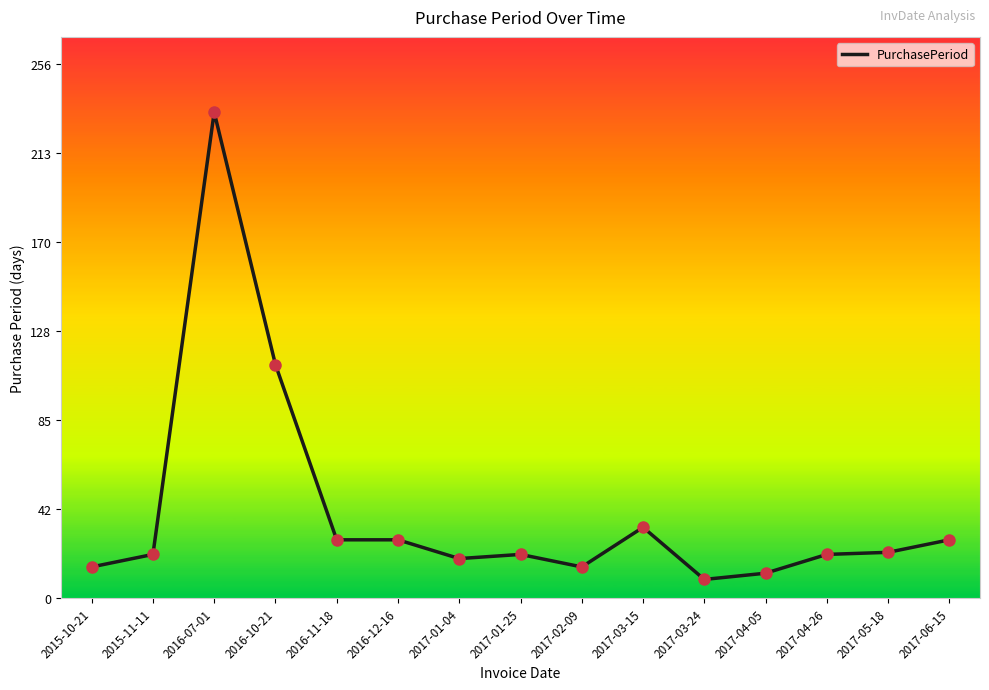

Between 2016-10-21 and 2017-04-26, which is larger?

2016-10-21